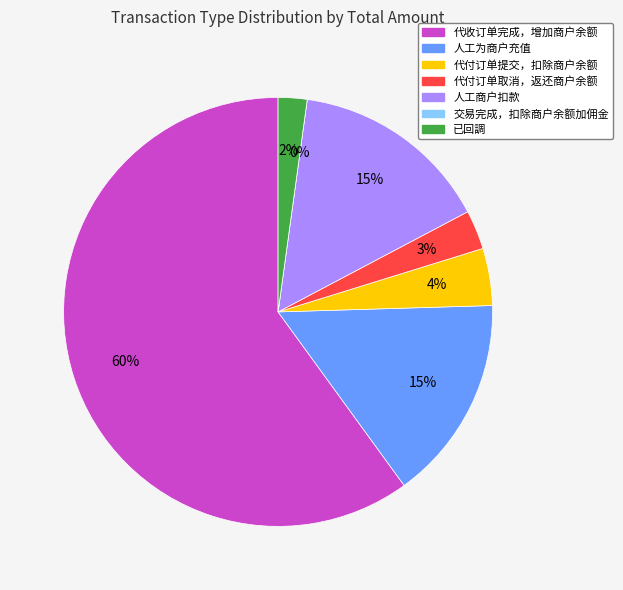

How many segments does this pie chart have?

7